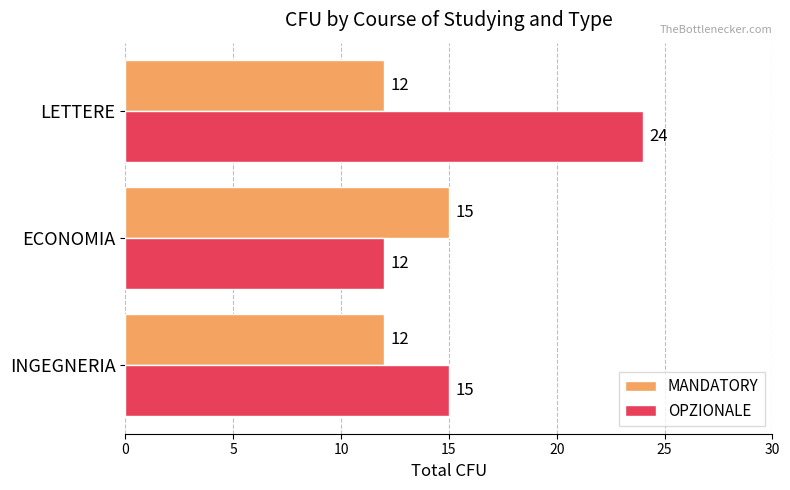

List the series in order of their peak value, lowest first.

MANDATORY, OPZIONALE